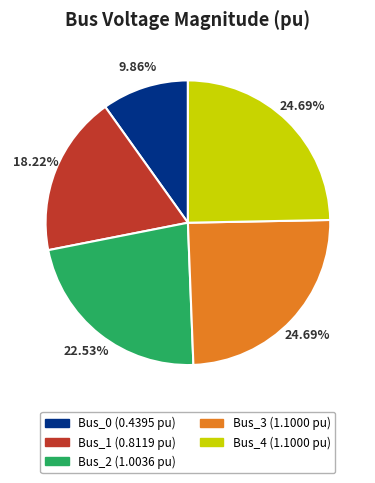

What is the ratio of the value at Bus_0 to the value at Bus_2?

0.4